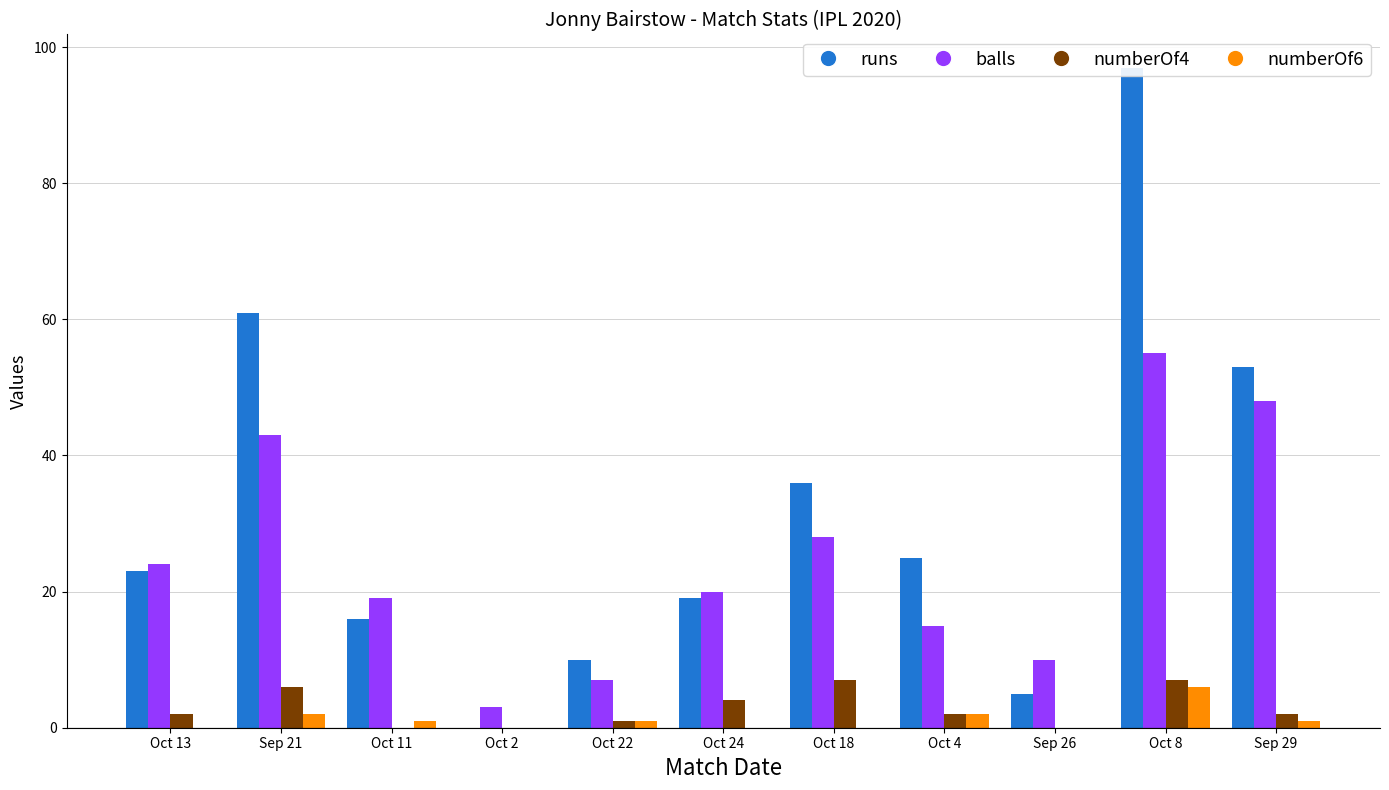

At which label does numberOf6 first exceed 1?

Sep 21